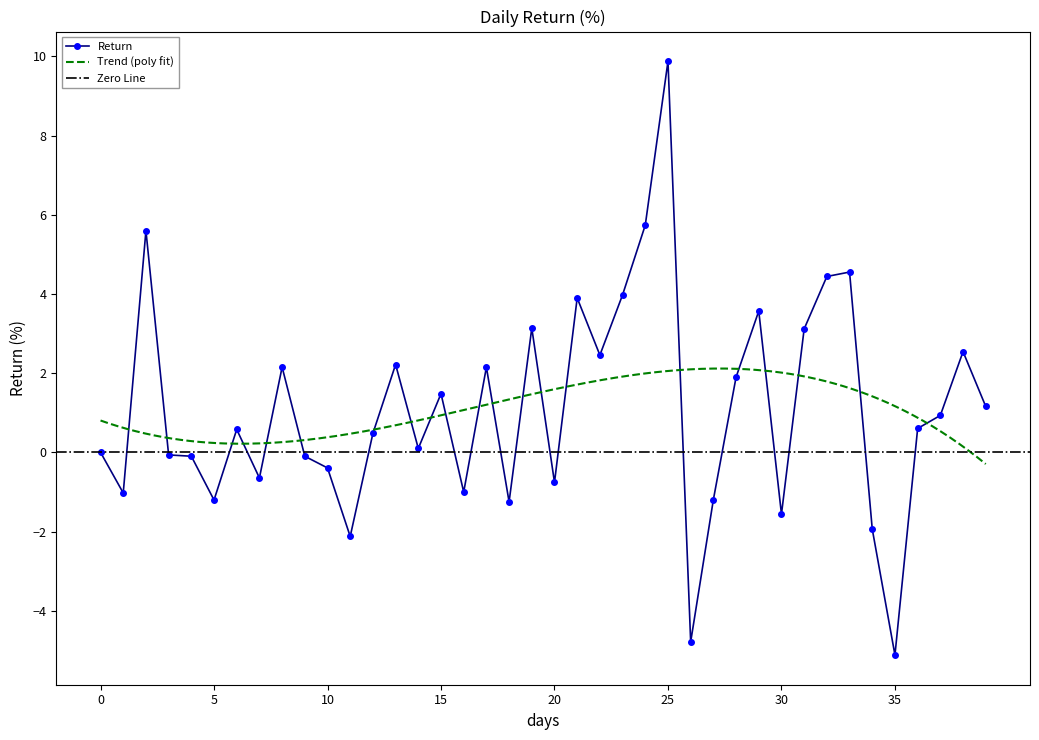

Is it true that Return equals -0.8 at 20?

True